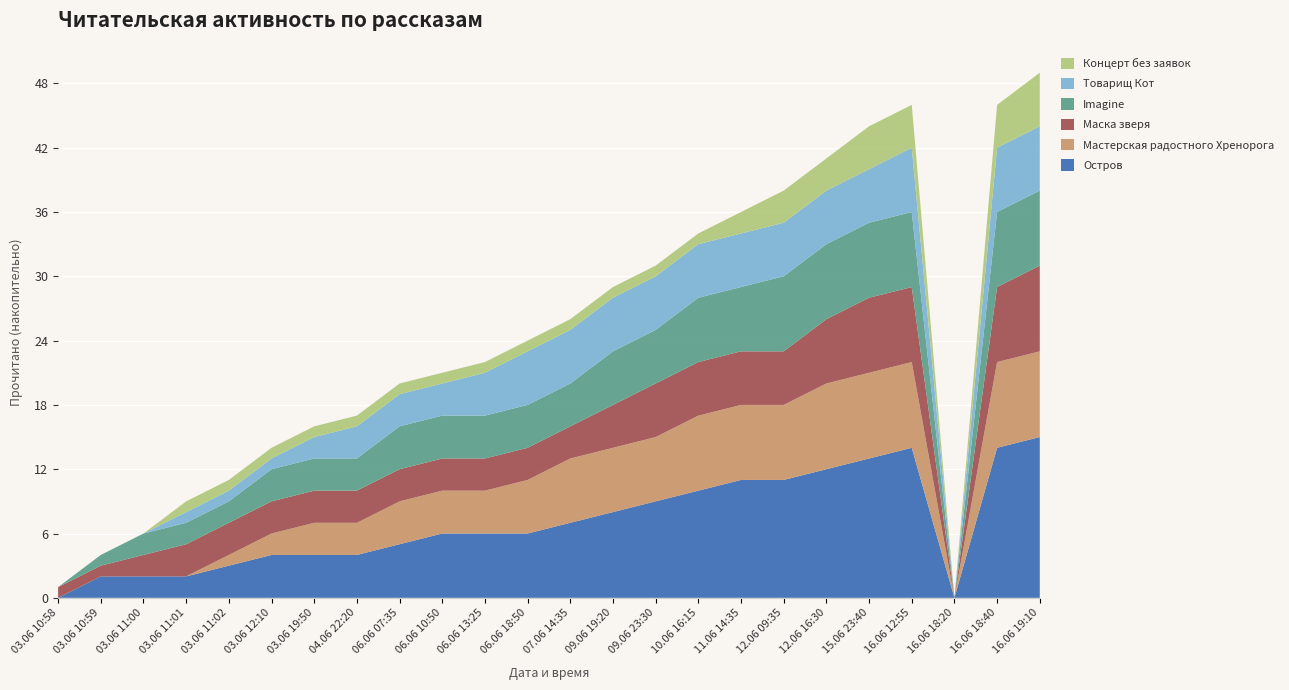

Reading left to right, transcribe all the data shown in this chart.

Остров: 0	2	2	2	3	4	4	4	5	6	6	6	7	8	9	10	11	11	12	13	14	0	14	15
Мастерская радостного Хренорога: 0	0	0	0	1	2	3	3	4	4	4	5	6	6	6	7	7	7	8	8	8	0	8	8
Маска зверя: 1	1	2	3	3	3	3	3	3	3	3	3	3	4	5	5	5	5	6	7	7	0	7	8
Imagine: 0	1	2	2	2	3	3	3	4	4	4	4	4	5	5	6	6	7	7	7	7	0	7	7
Товарищ Кот: 0	0	0	1	1	1	2	3	3	3	4	5	5	5	5	5	5	5	5	5	6	0	6	6
Концерт без заявок: 0	0	0	1	1	1	1	1	1	1	1	1	1	1	1	1	2	3	3	4	4	0	4	5